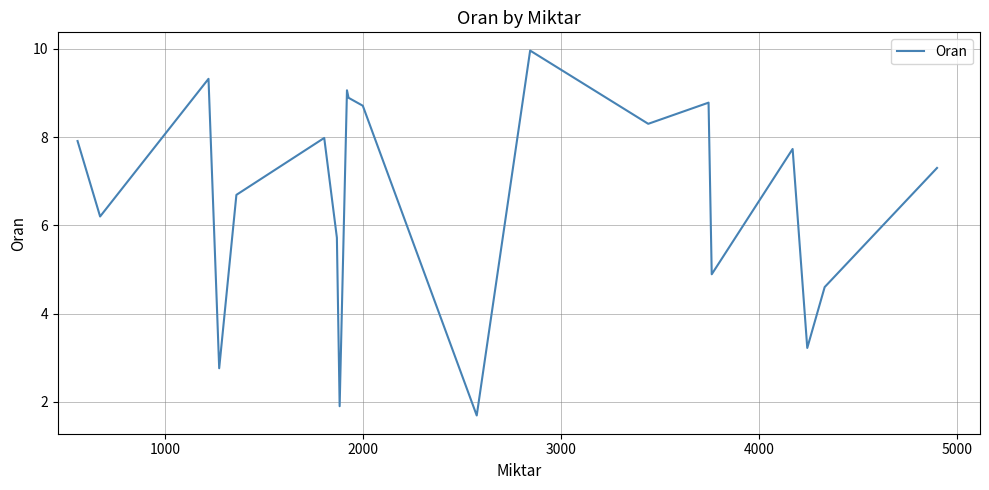

What is the minimum value shown in the chart?

1.7